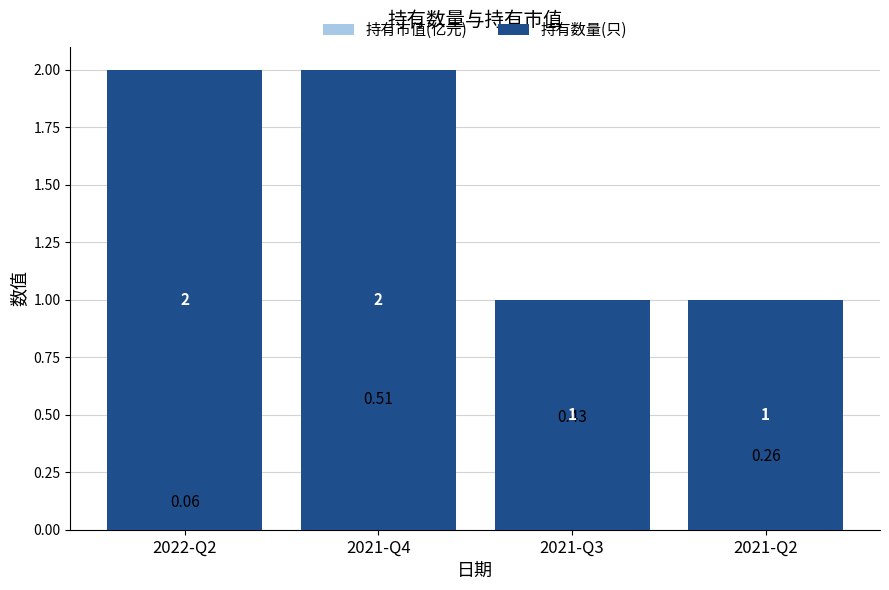

The 持有市值(亿元) series shows 0.1 at 2022-Q2. True or false?

False